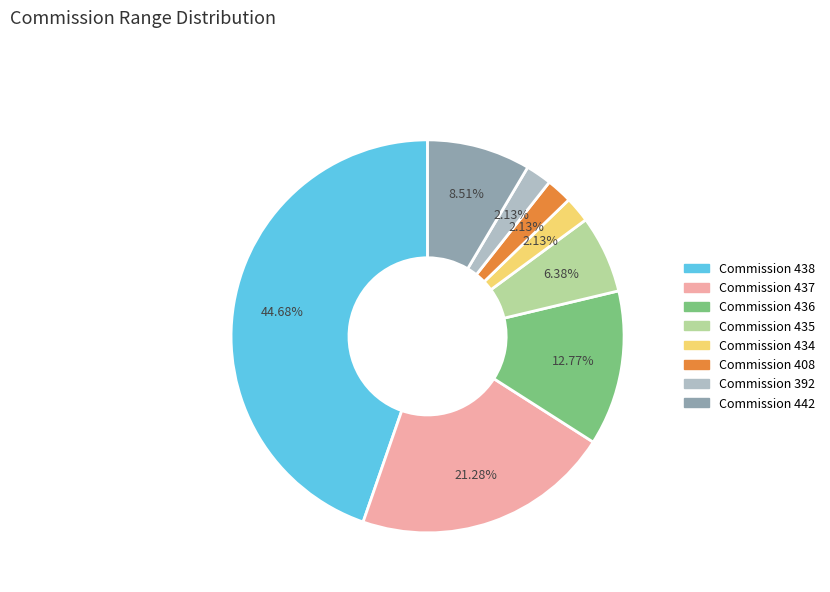

To the nearest percent, what is the difference between the largest and smallest slice percentages?

43%